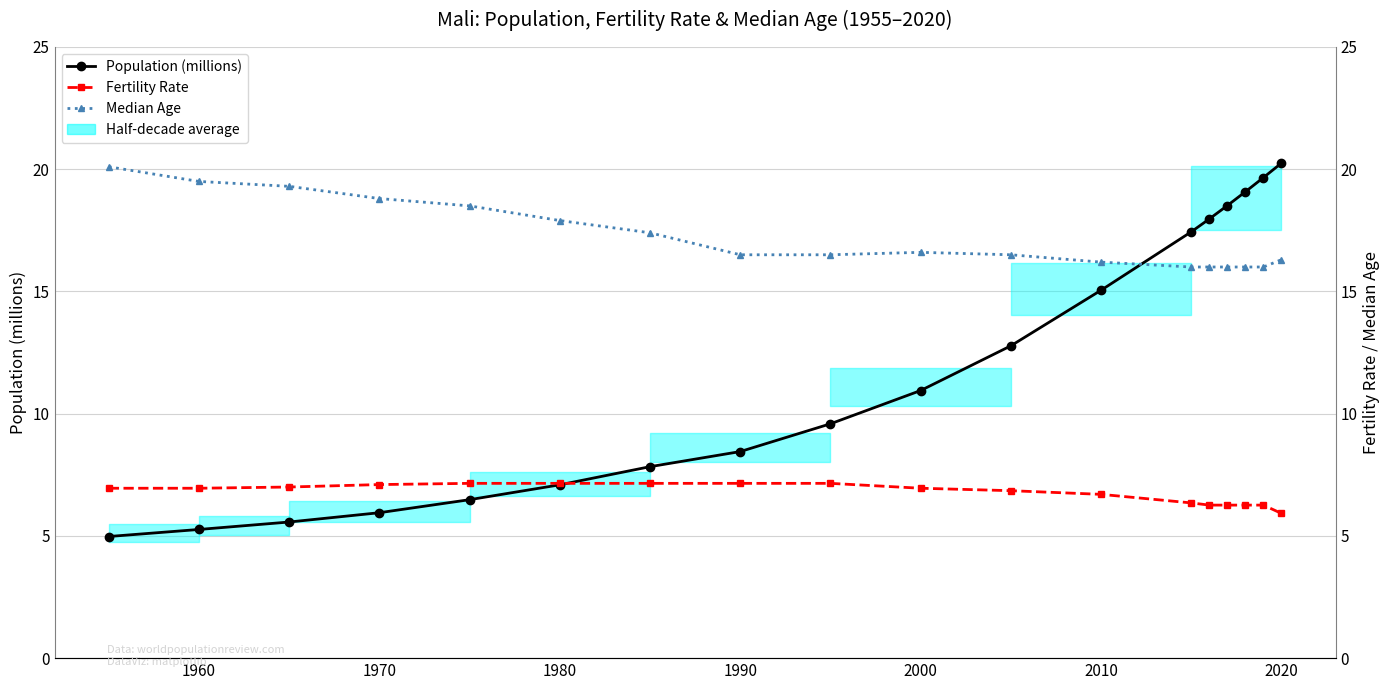

What is the difference between the second highest and minimum values in the Median Age series?

3.5